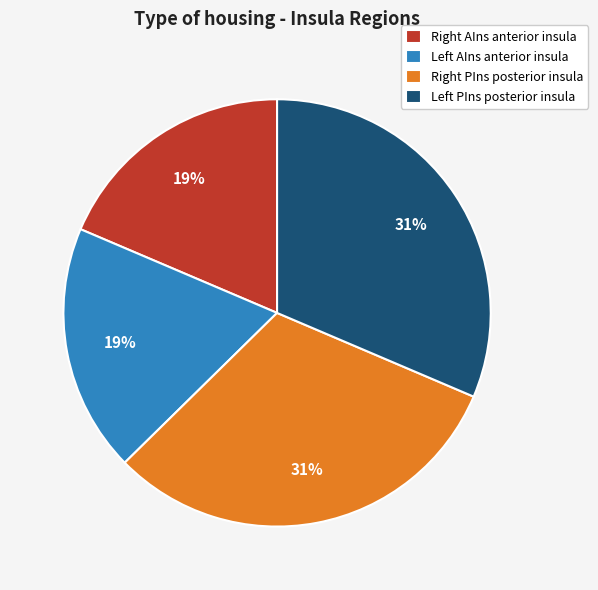

Is there a majority slice in this chart?

No